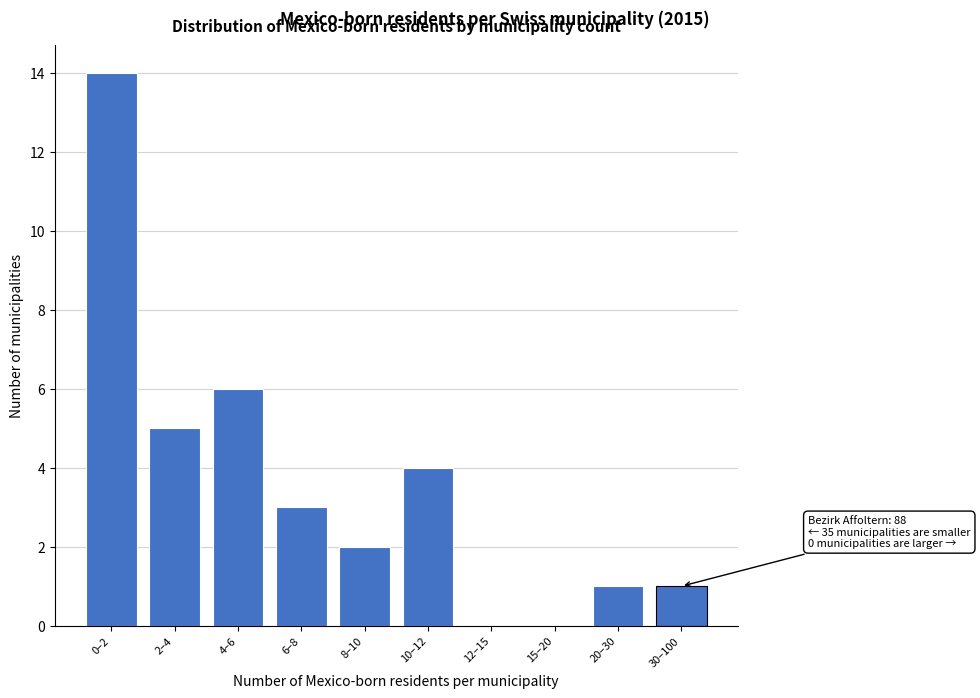

Reading left to right, list all the values displayed in this chart.

0–2=14	2–4=5	4–6=6	6–8=3	8–10=2	10–12=4	12–15=0	15–20=0	20–30=1	30–100=1